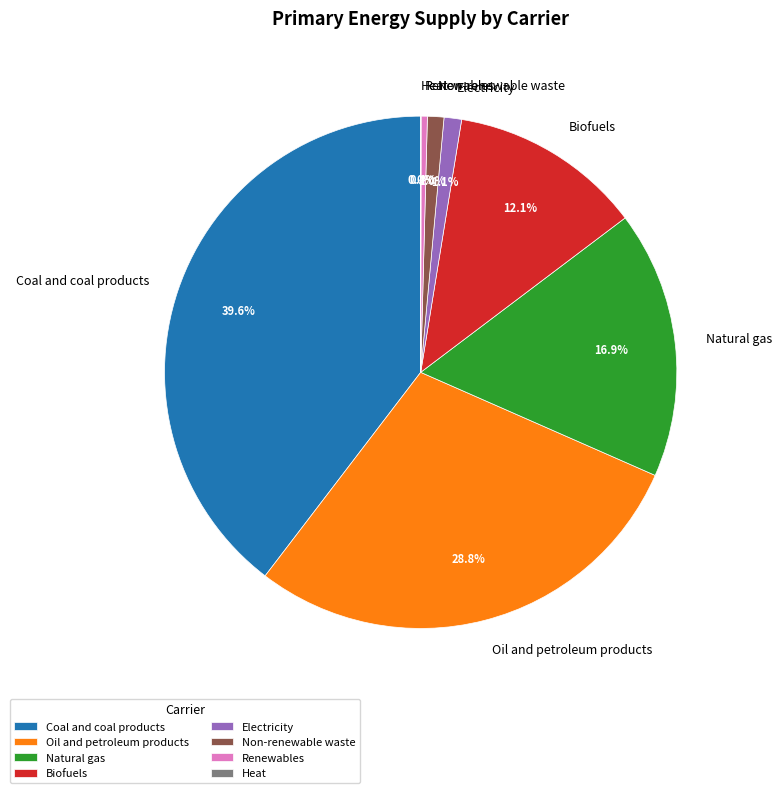

Is there any slice that represents more than half of the pie?

No